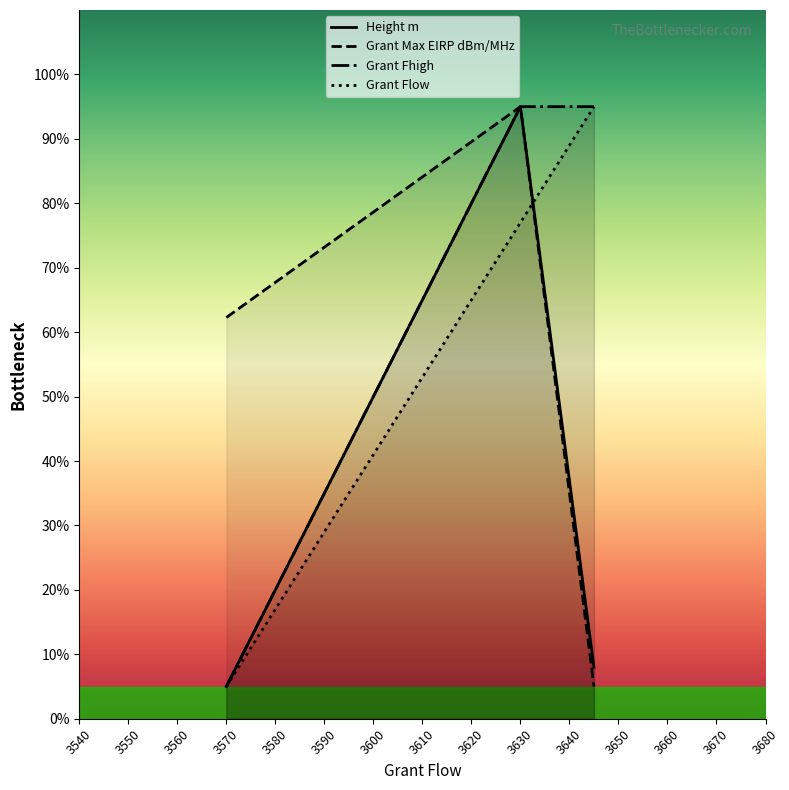

At which label does Grant Max EIRP dBm/MHz reach its peak?

3630